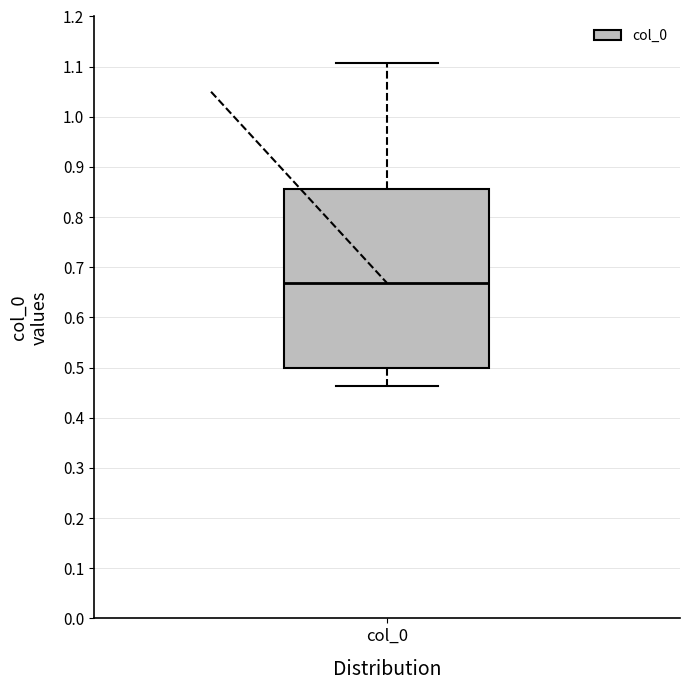

Where does the median line of the box for col_0 sit on the y-axis? The values are not printed on the chart, so give them approximately, as read against the axis.

0.67